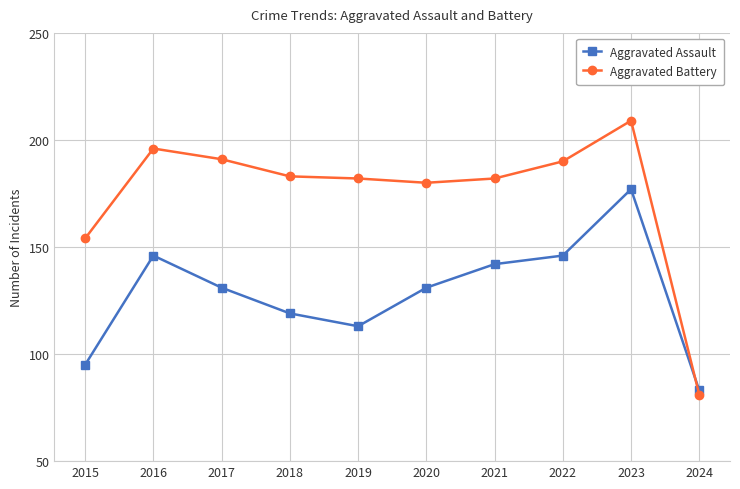

How many times do Aggravated Assault and Aggravated Battery cross each other?

1